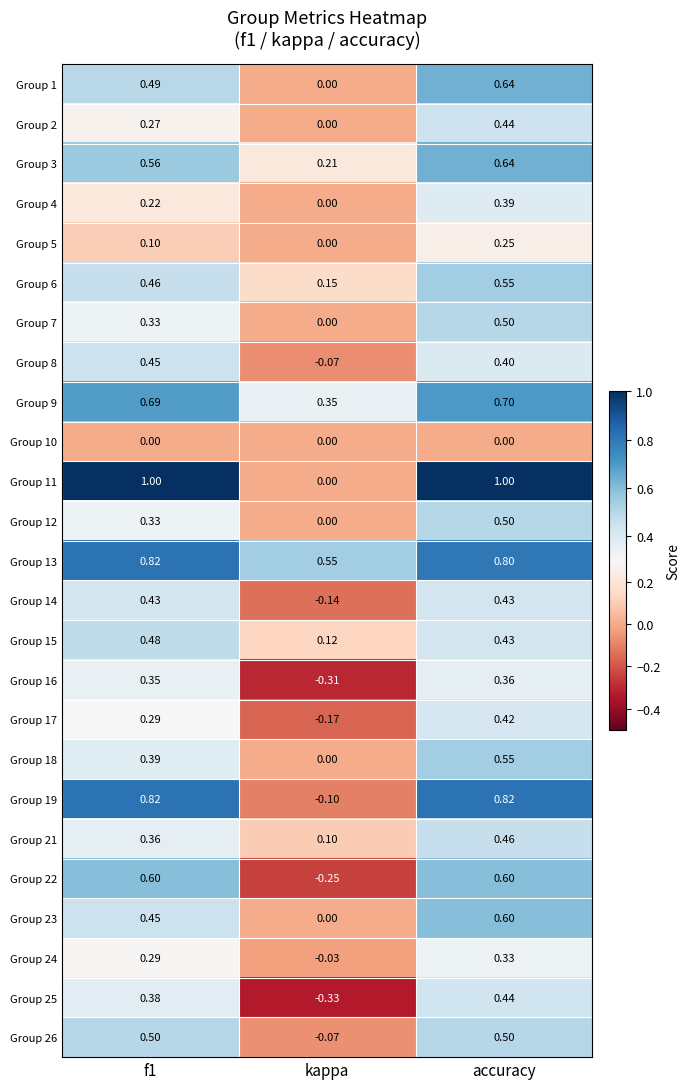

At which category is the sum across all series the highest?

accuracy